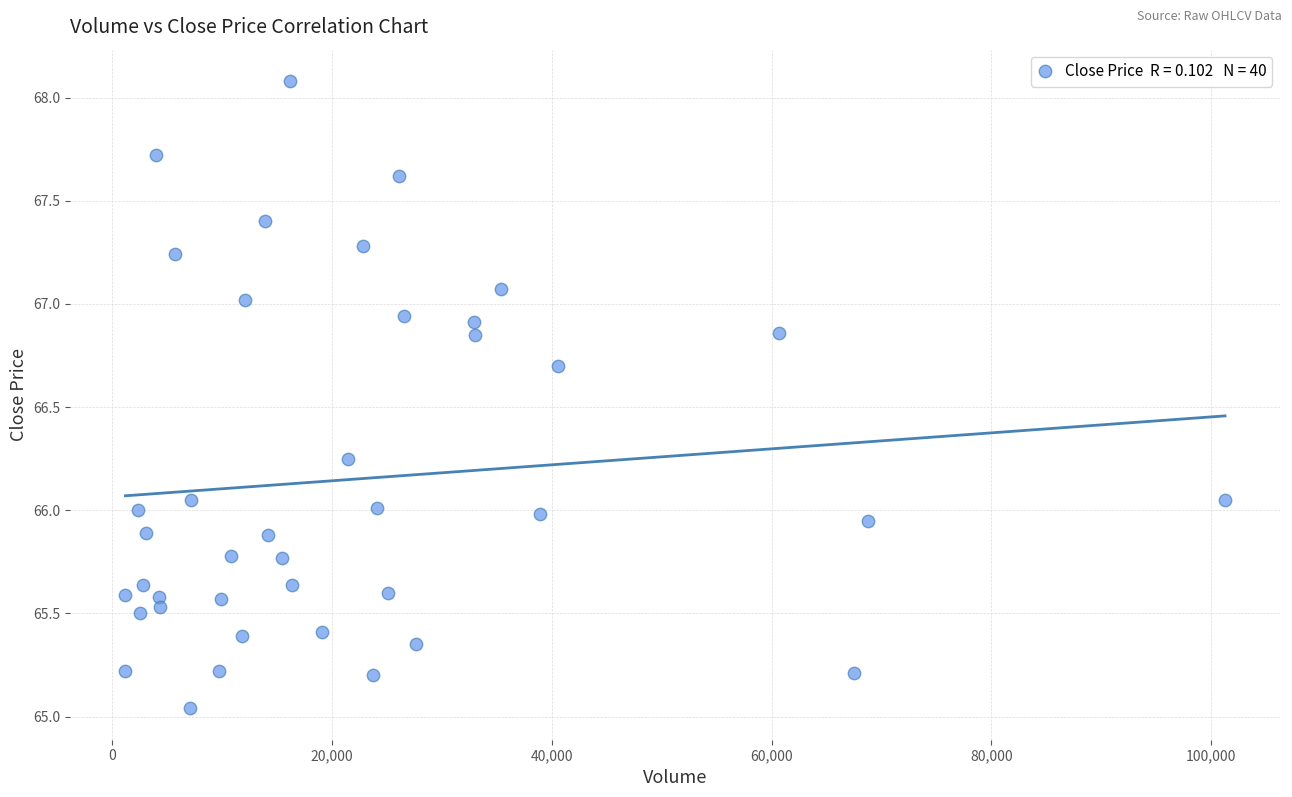

What is the range of Y values (max minus min)?

3.0